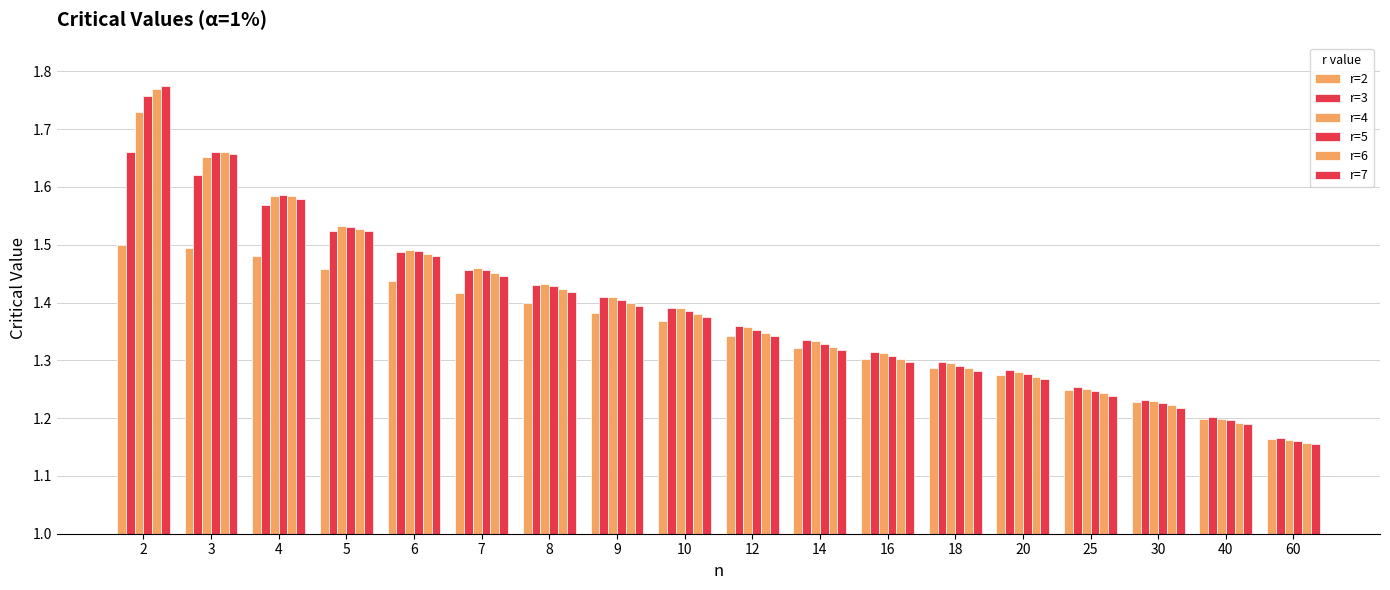

How many bars are there in total?

108